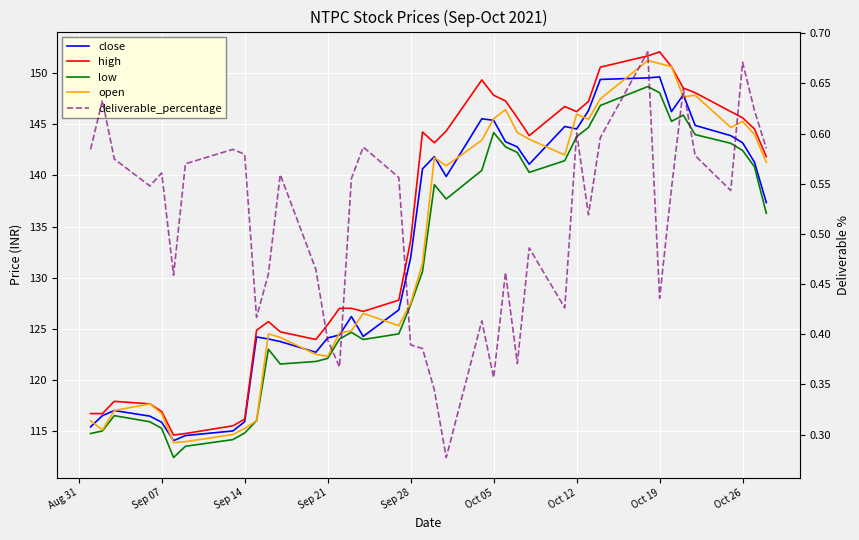

How many lines are shown in the chart?

5